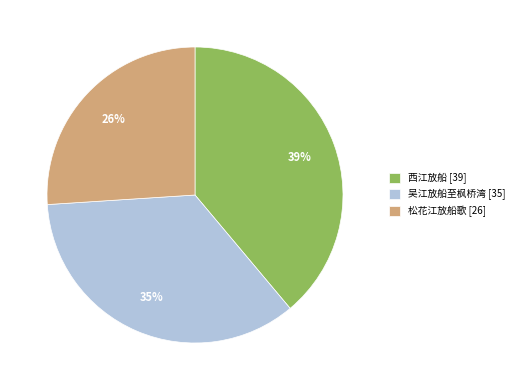

Is it true that 吴江放船至枫桥湾 is 35% of the pie?

True